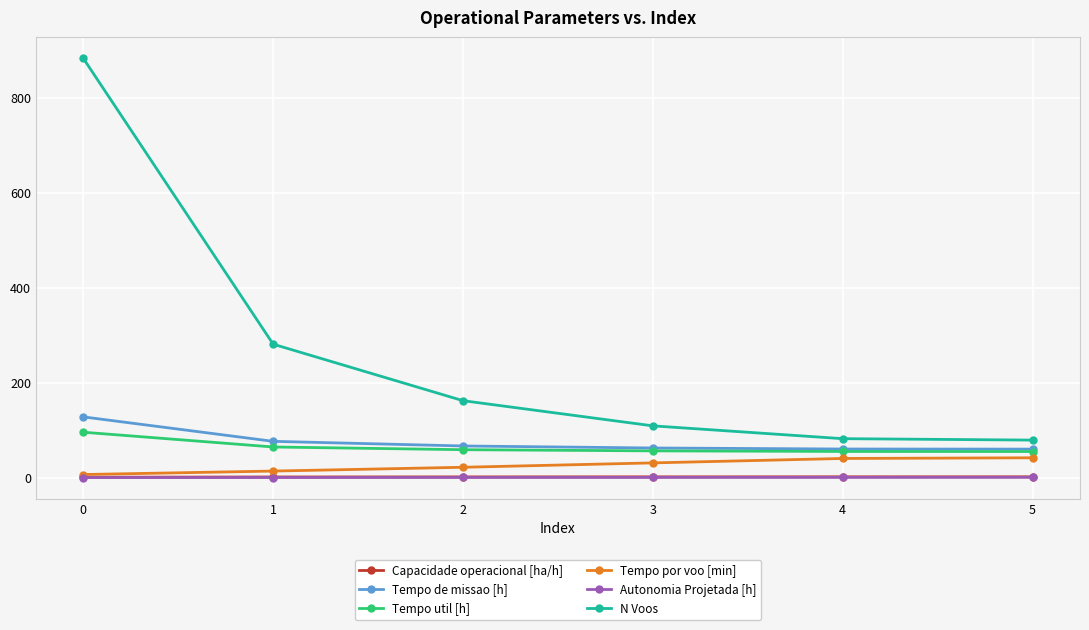

What is the difference between the highest and lowest values at 3?

108.6